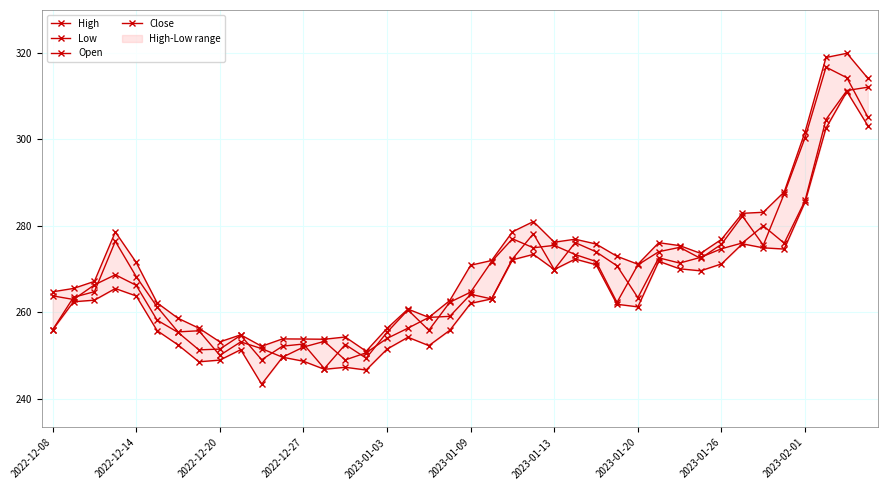

The value of Close at 19 is 262.3. True or false?

True